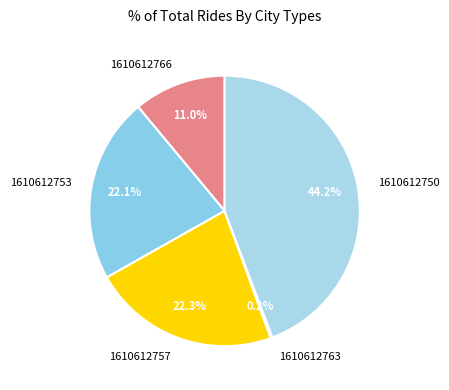

To the nearest percent, what is the combined percentage of 1610612753 and 1610612766?

33%